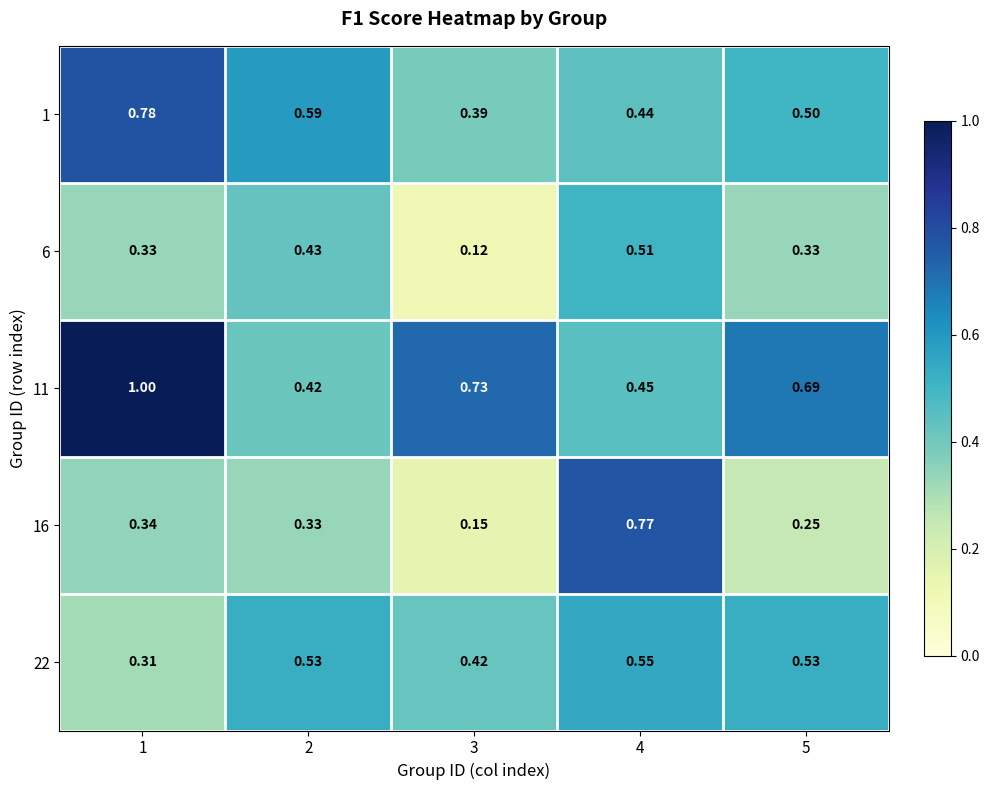

Is the value of 11 at 3 greater than the value of 22 at 4?

Yes